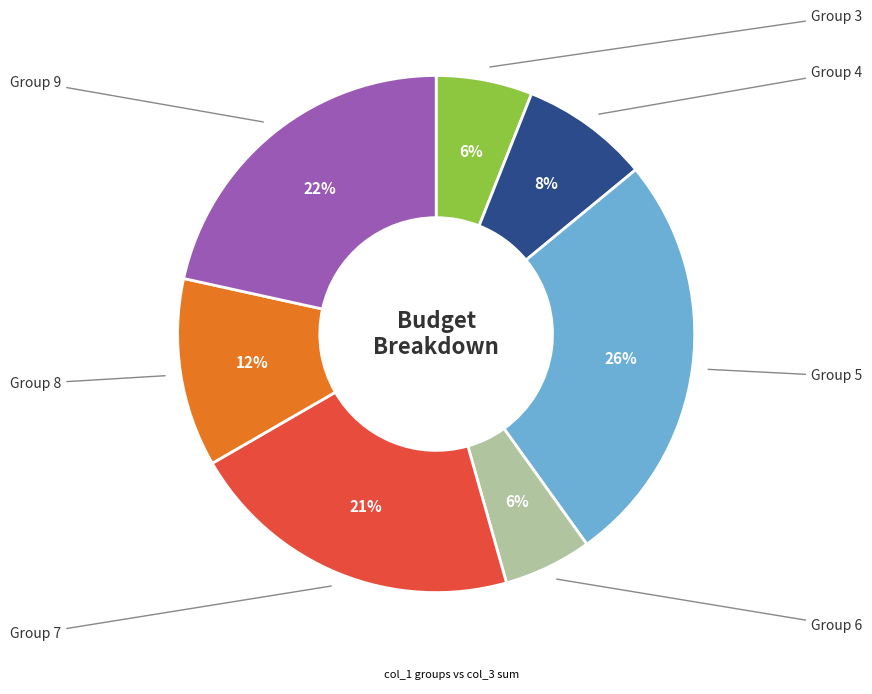

Is there any slice that represents more than half of the pie?

No